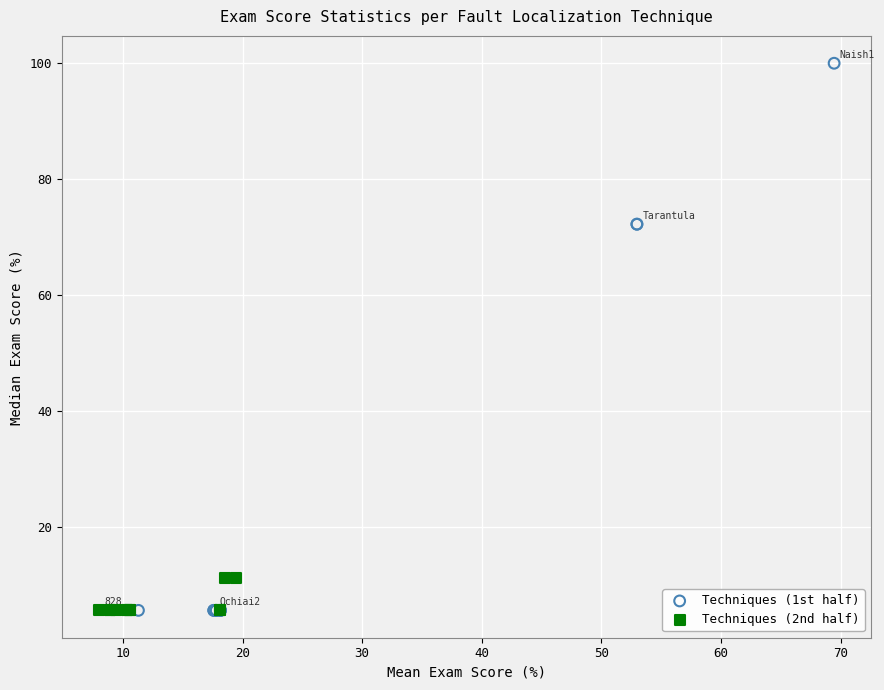

Which series reaches the maximum Y coordinate?

Techniques (1st half)